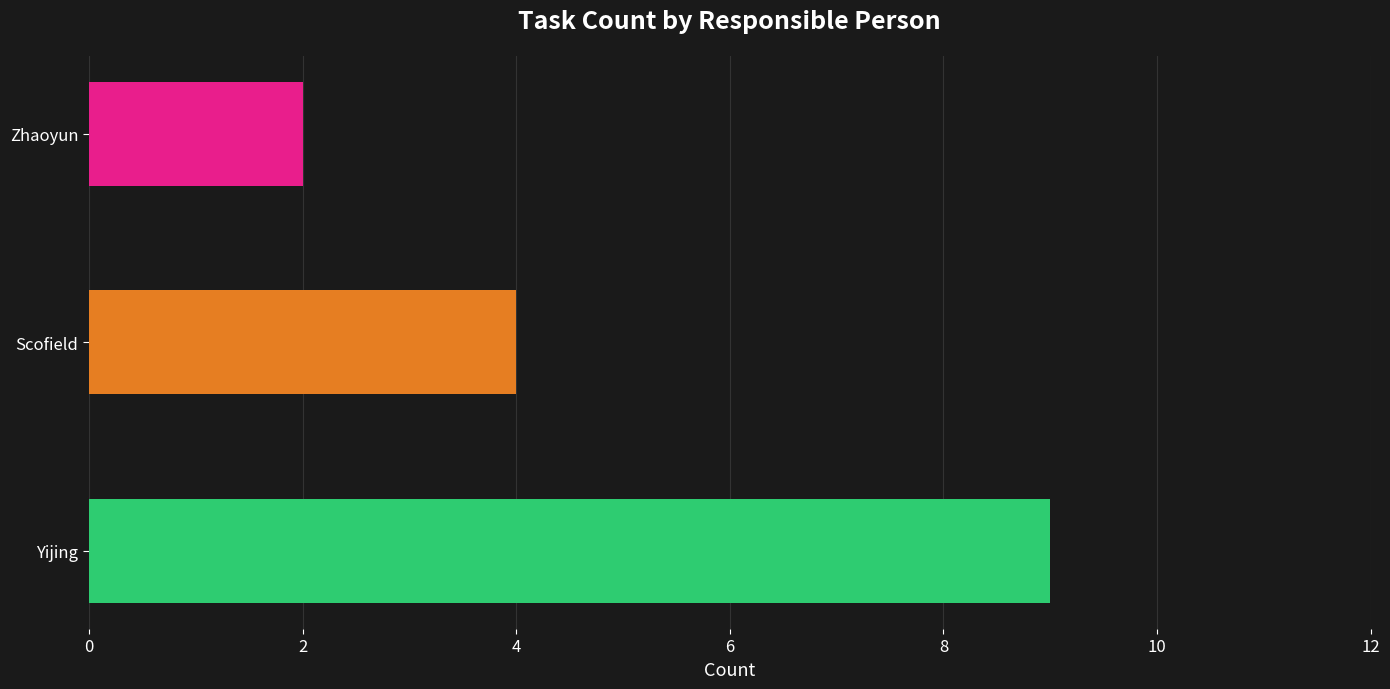

How many values are between 2 and 9?

3